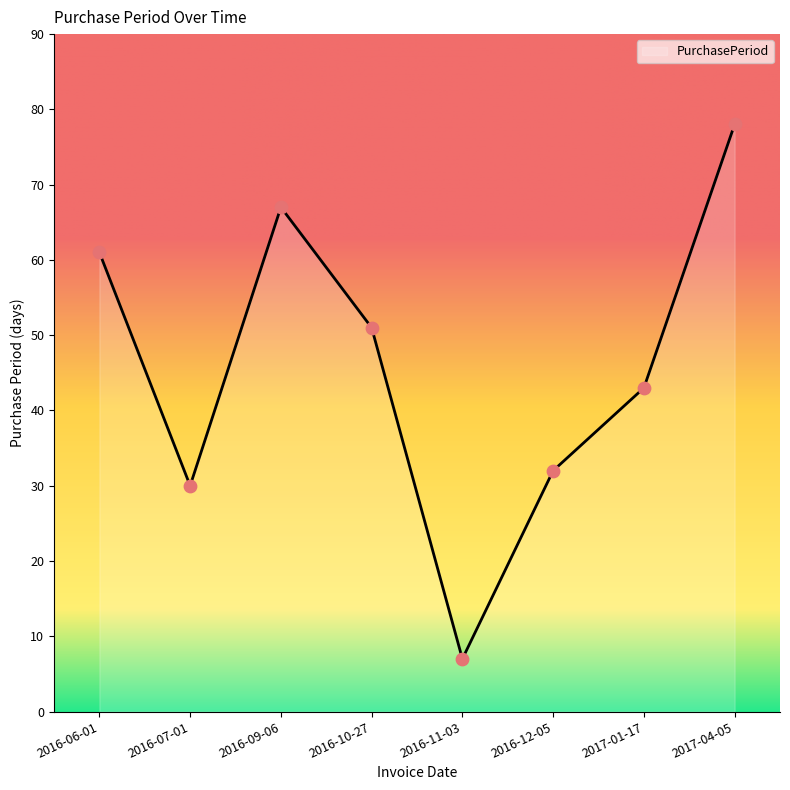

What is the change in value from 2016-12-05 to 2017-01-17?

+11